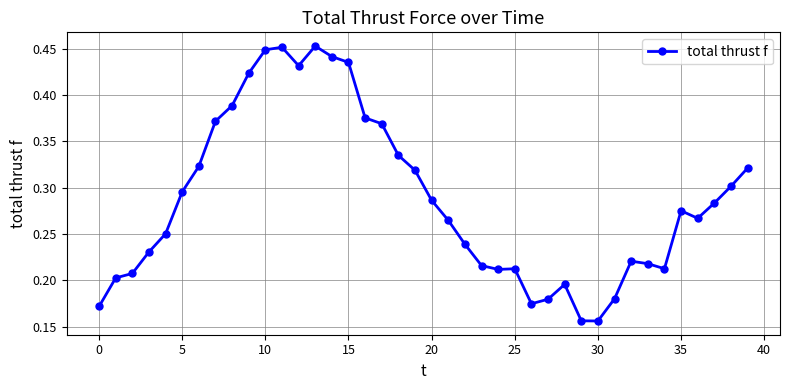

How many values are between 0 and 1?

40